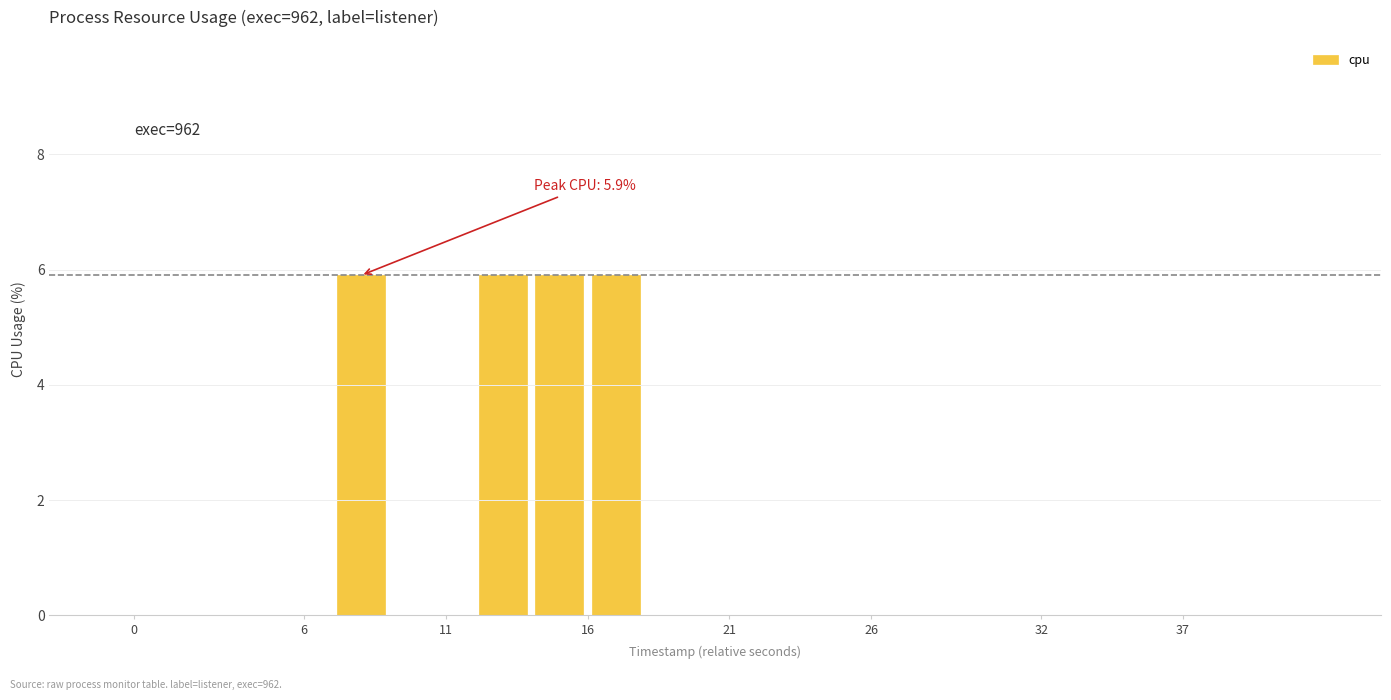

Count the values in the range 0 to 1.

36